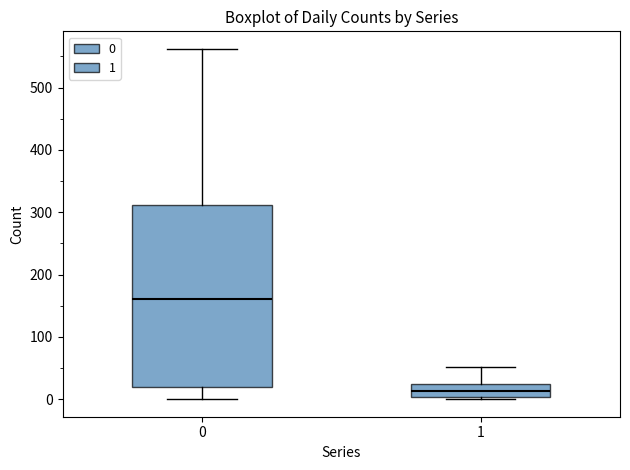

Reading left to right, read every box against the y-axis: the position of its median line, the range the box covers, and the ends of its whiskers. The values are not printed on the chart, so give them approximately, as read against the axis.

0: median 160, box 20 to 310, whiskers 0 to 560
1: median 10, box 0 to 20, whiskers 0 to 50